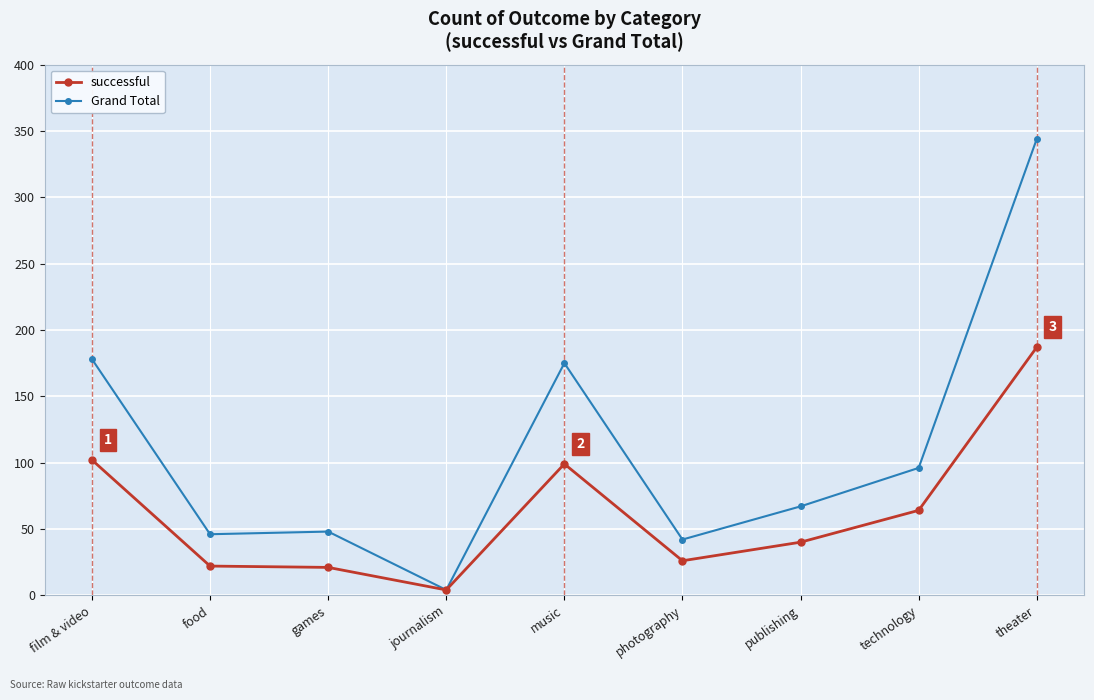

What is the value of the successful point at the 2nd from the left?

22